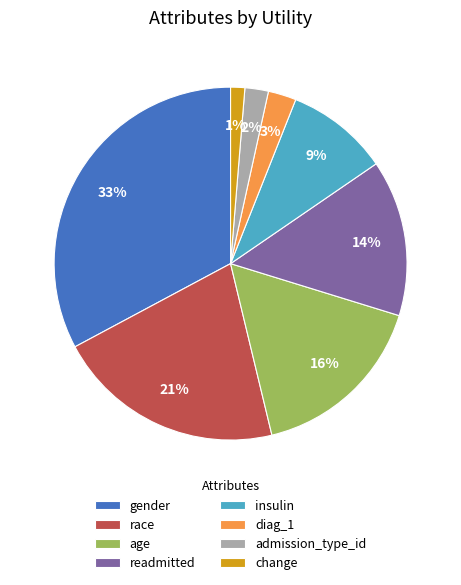

What percentage is the admission_type_id slice, to the nearest percent?

2%